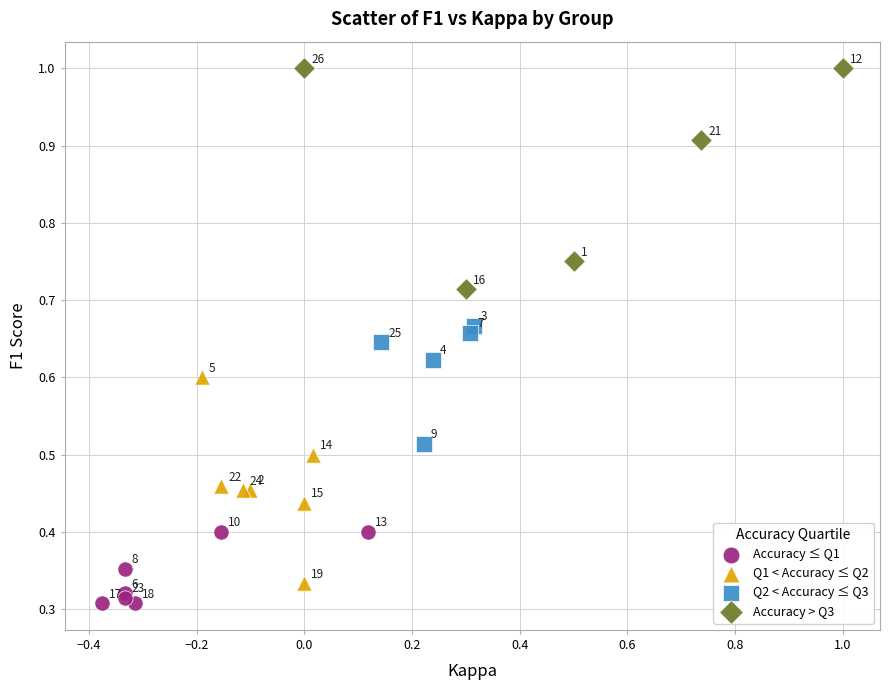

Which series contains the highest Y value?

Accuracy > Q3